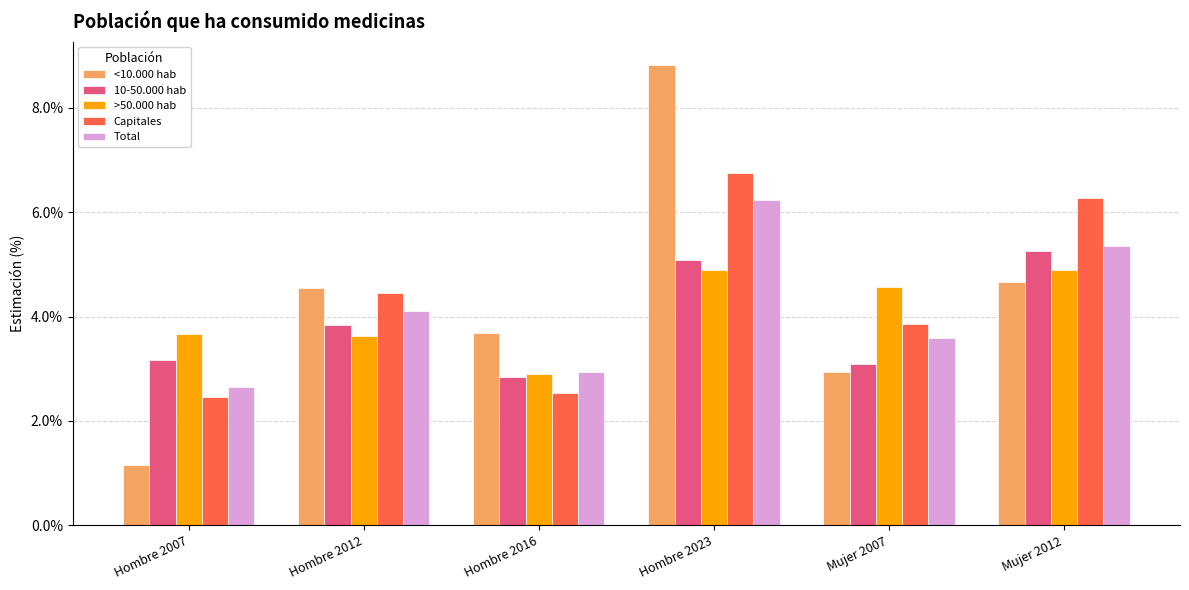

Which series has the widest spread of values?

<10.000 hab